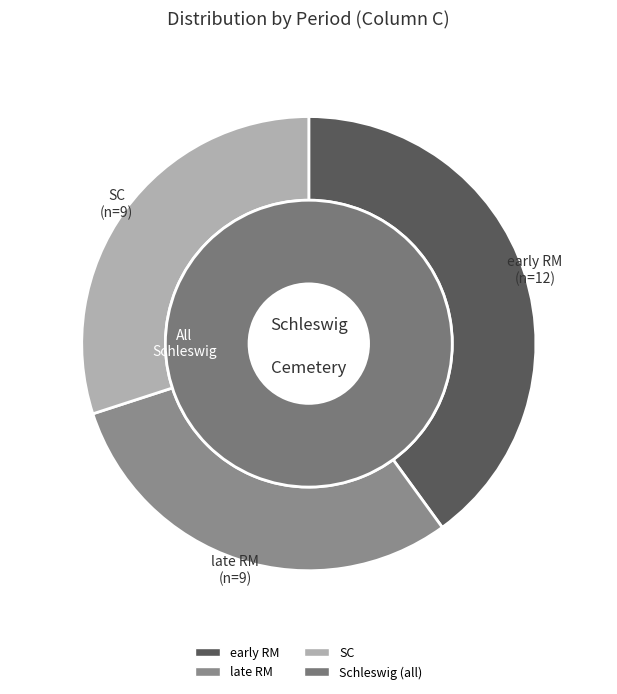

Which has a higher value, early RM mean K or SC?

early RM mean K